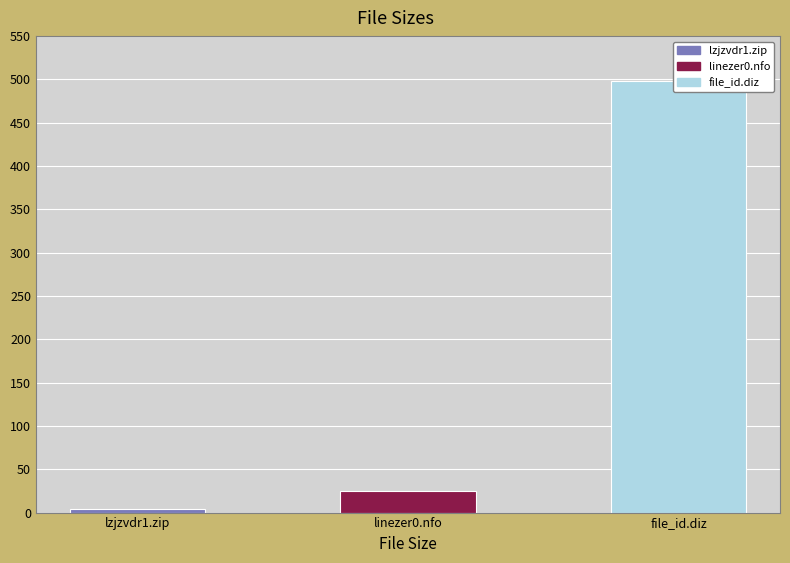

What is the smallest value displayed?

3.6